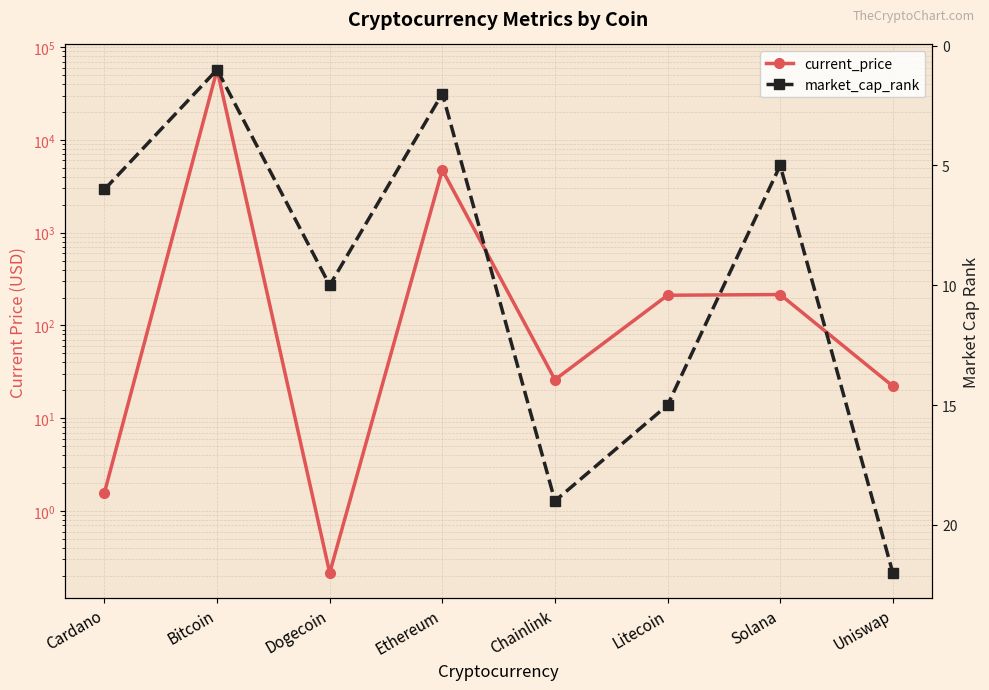

Does the chart have visible grid lines?

Yes